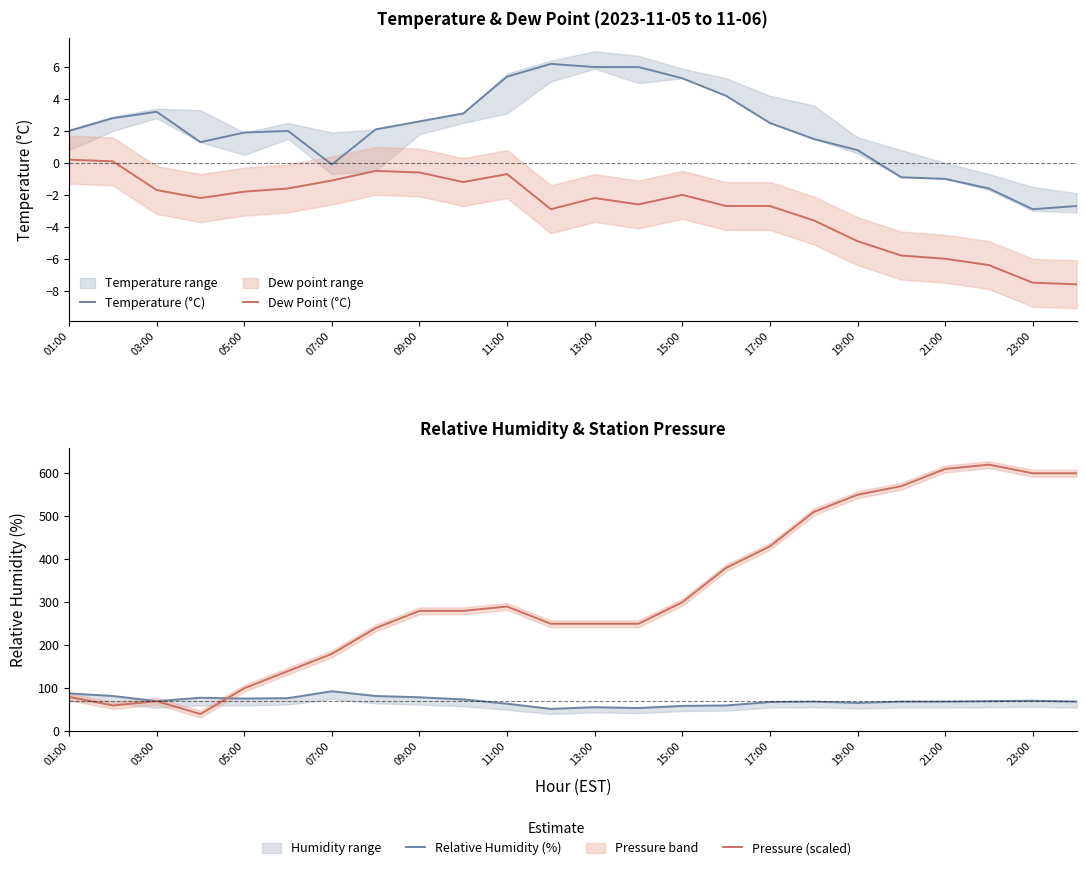

Reading left to right, transcribe all the data shown in this chart.

Temperature (°C): 2.0	2.8	3.2	1.3	1.9	2.0	-0.1	2.1	2.6	3.1	5.4	6.2	6.0	6.0	5.3	4.2	2.5	1.5	0.8	-0.9	-1.0	-1.6	-2.9	-2.7
Dew Point (°C): 0.2	0.1	-1.7	-2.2	-1.8	-1.6	-1.1	-0.5	-0.6	-1.2	-0.7	-2.9	-2.2	-2.6	-2.0	-2.7	-2.7	-3.6	-4.9	-5.8	-6.0	-6.4	-7.5	-7.6
Relative Humidity (%): 88.0	82.0	70.0	78.0	76.0	77.0	93.0	82.0	79.0	74.0	64.0	52.0	56.0	54.0	59.0	60.0	68.0	69.0	66.0	69.0	69.0	70.0	71.0	69.0
Pressure (scaled): 80.0	60.0	70.0	40.0	100.0	140.0	180.0	240.0	280.0	280.0	290.0	250.0	250.0	250.0	300.0	380.0	430.0	510.0	550.0	570.0	610.0	620.0	600.0	600.0